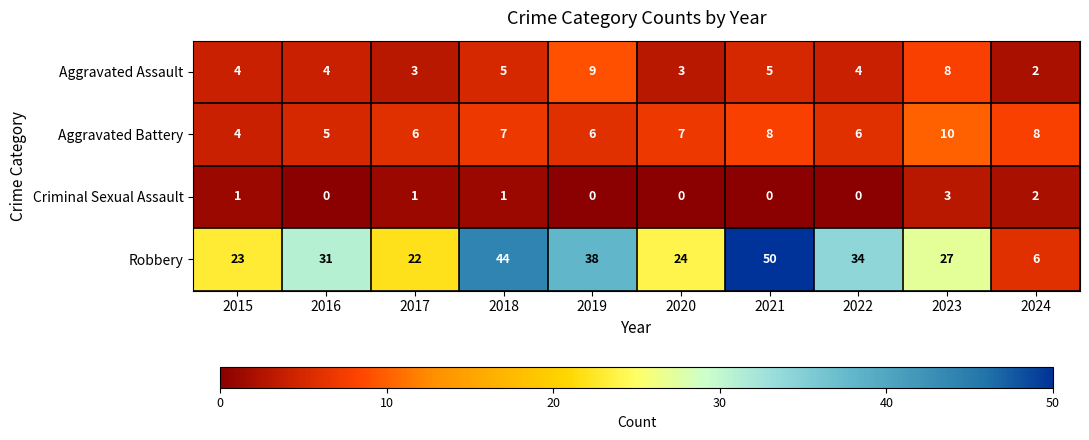

At 2019, list the series in order from smallest to largest.

Criminal Sexual Assault, Aggravated Battery, Aggravated Assault, Robbery